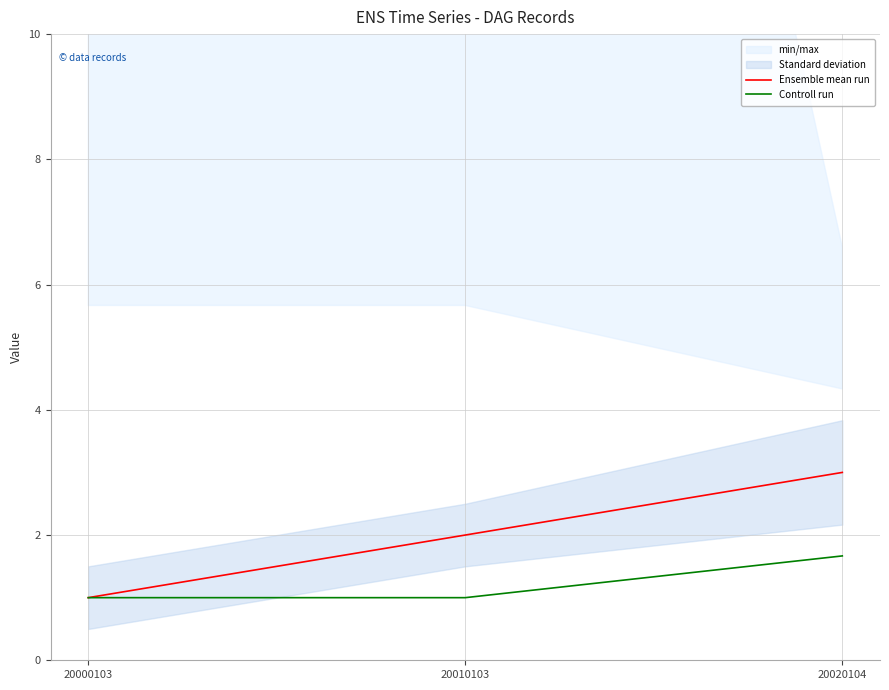

What is the spread (max minus min) of values at 20020104?

1.3